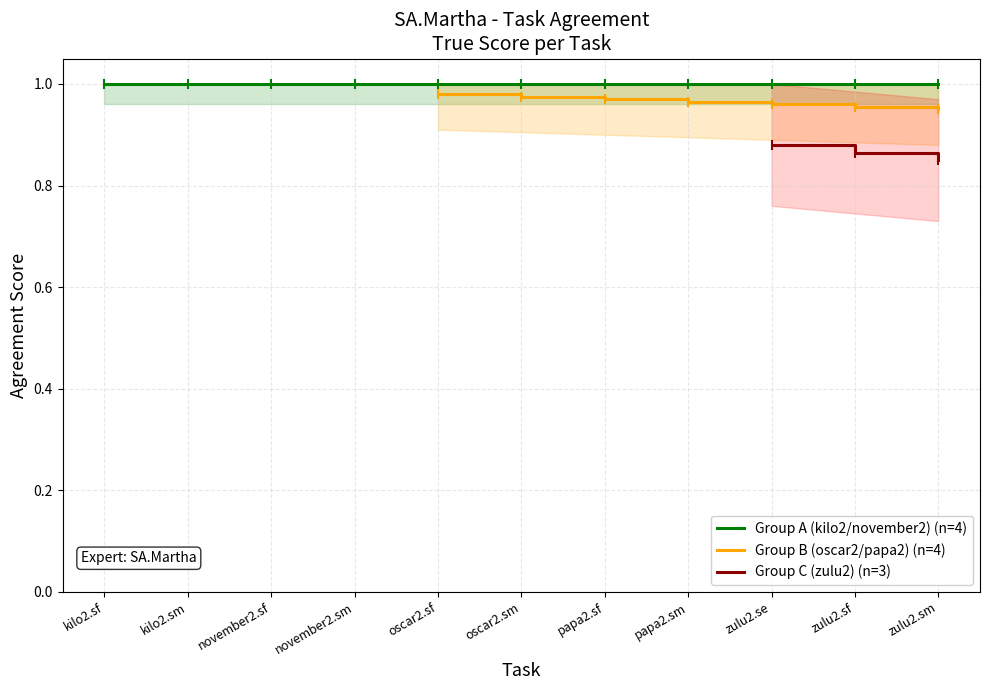

What position from the left is november2.sf?

3